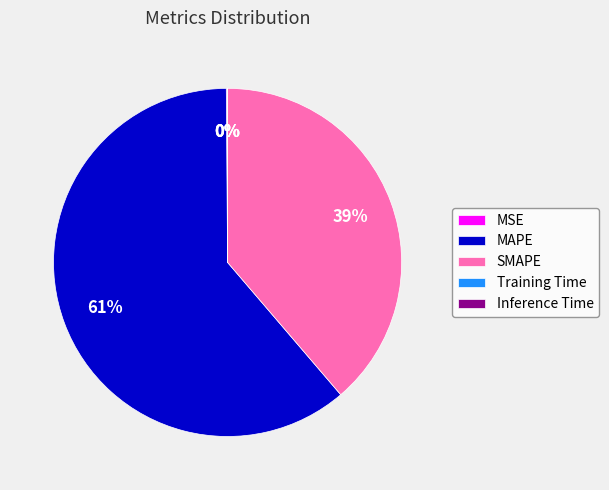

What is the majority slice?

MAPE